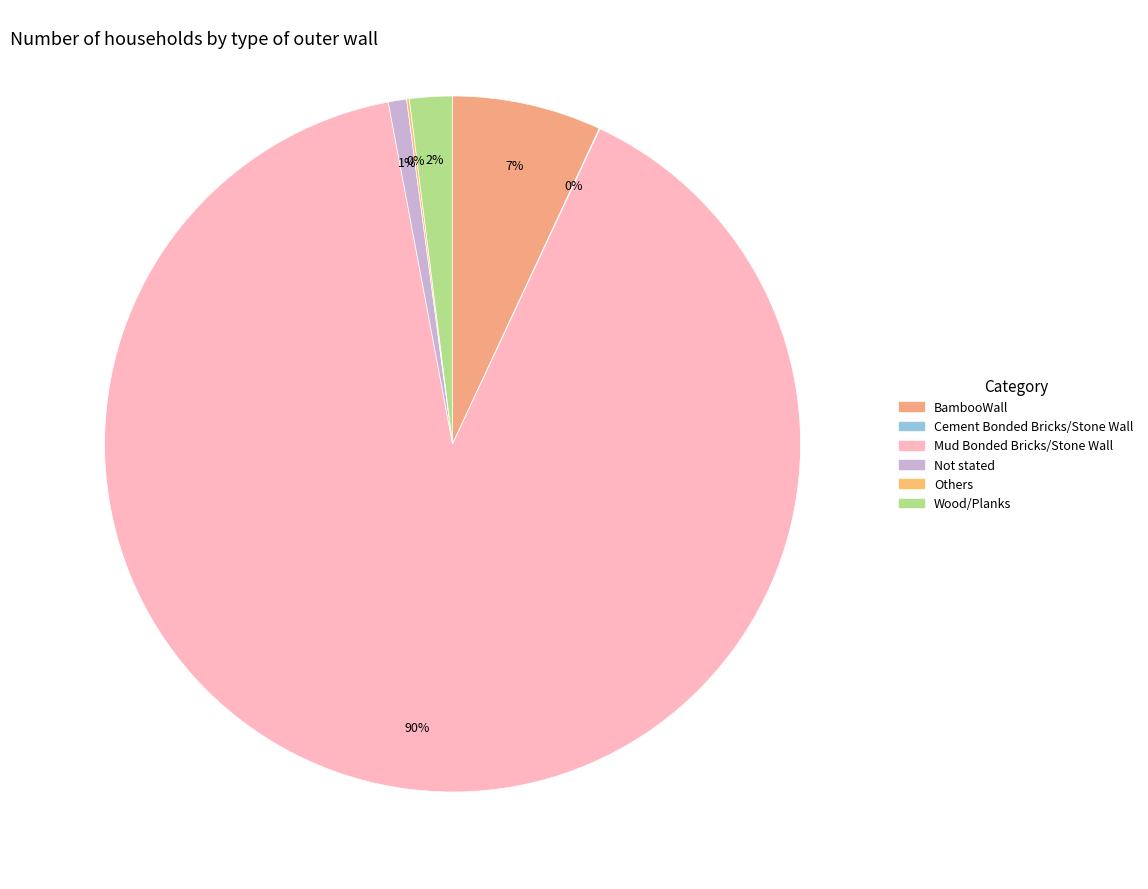

To the nearest percent, what is the combined percentage of Cement Bonded Bricks/Stone Wall and Mud Bonded Bricks/Stone Wall?

90%